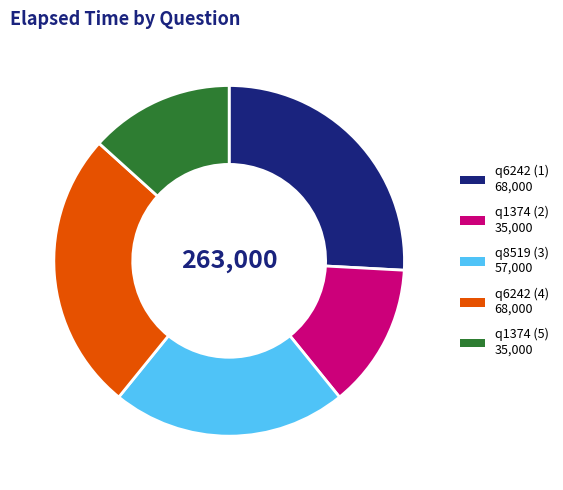

Is the sum of q1374 (5) and q8519 (3) greater than half?

No